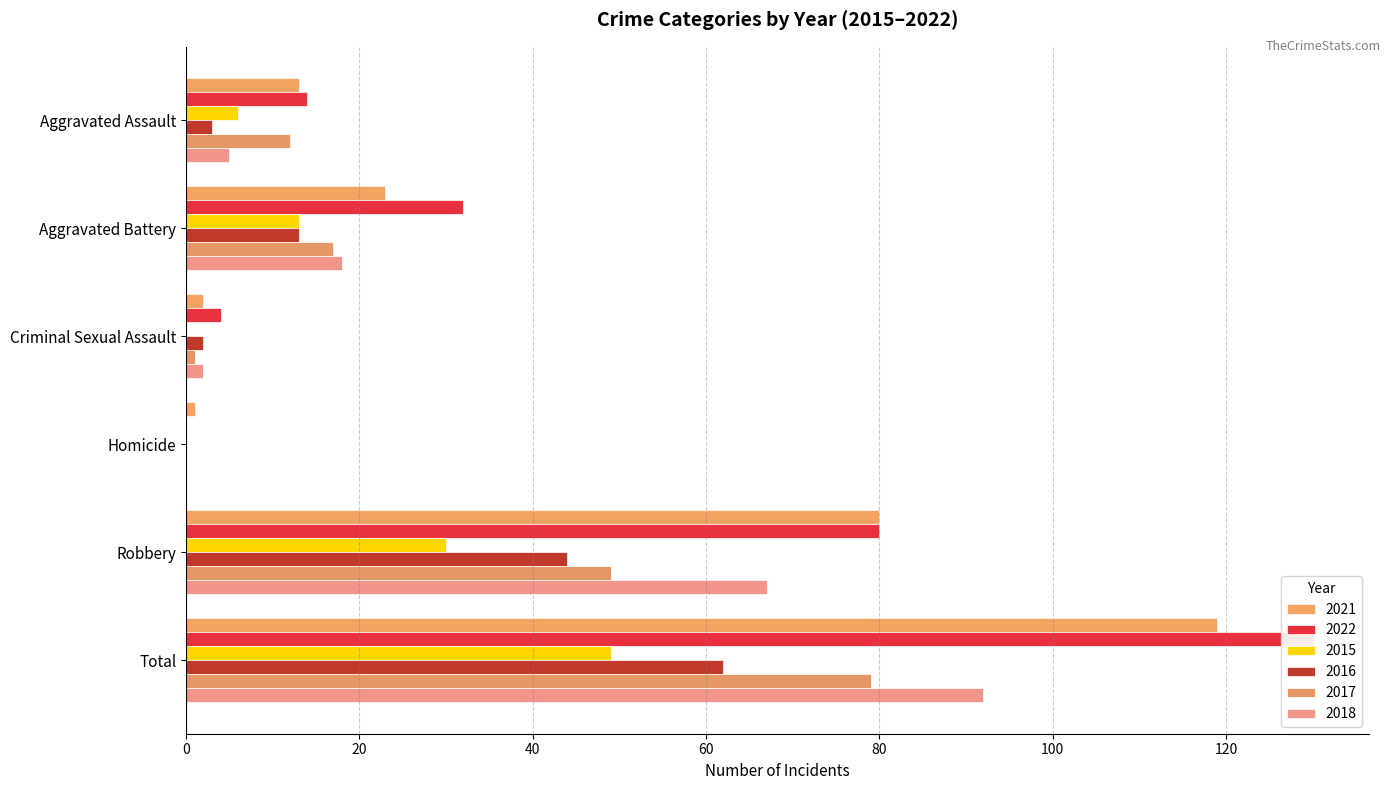

The 2017 series shows 17 at Aggravated Battery. True or false?

True